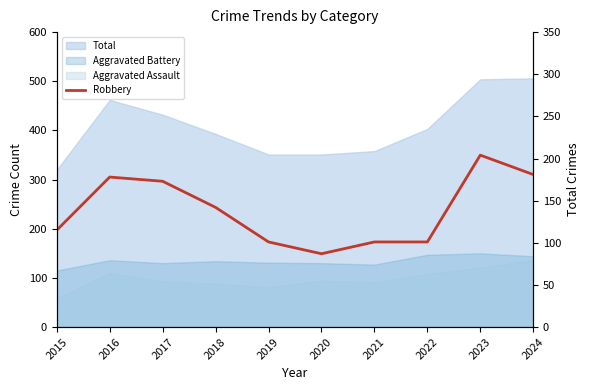

The value at 2021 is 101. True or false?

True